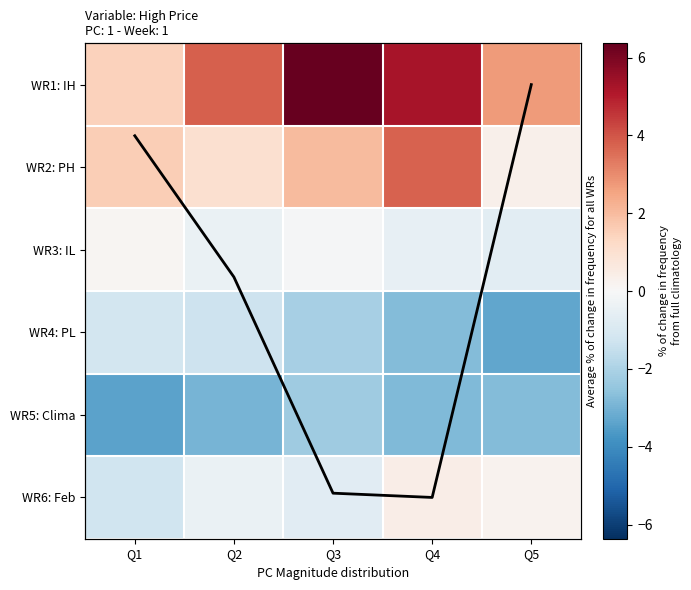

At which label is col avg trend closest to 2?

Q2